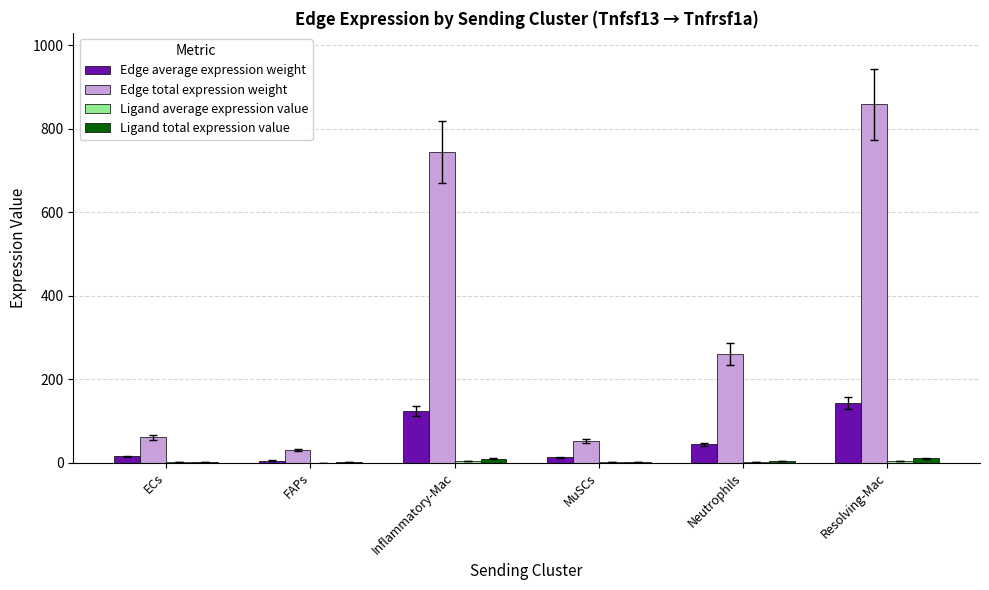

What is the sum of the Edge average expression weight values at Inflammatory-Mac and Neutrophils?

167.5